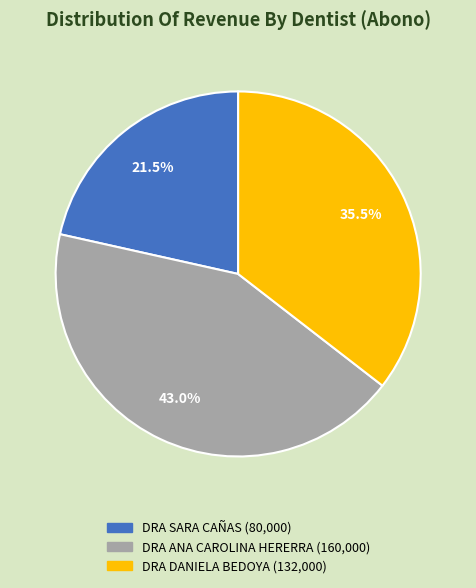

How many segments does this pie chart have?

3